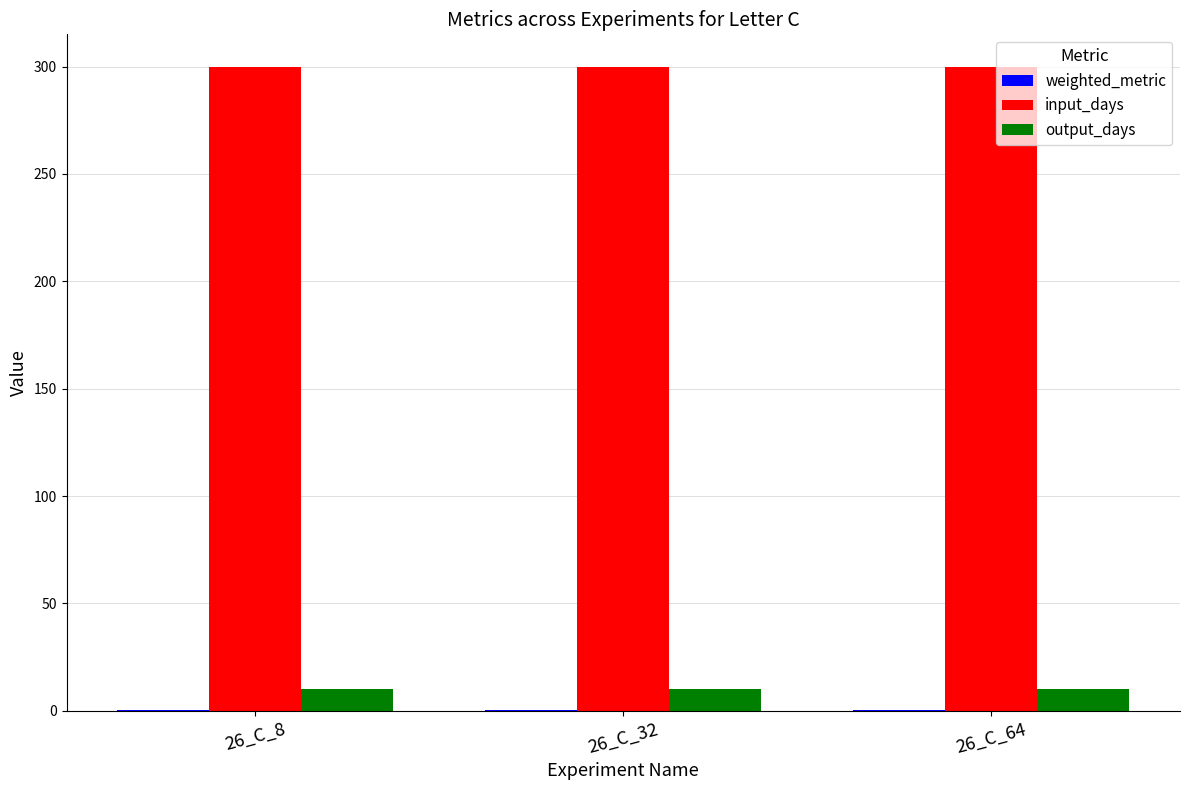

What is the maximum value shown in the chart?

300.0